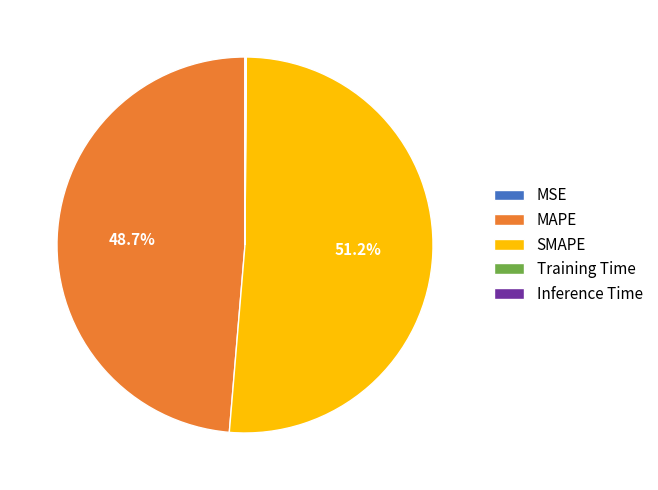

Is it true that SMAPE is 51% of the pie?

True